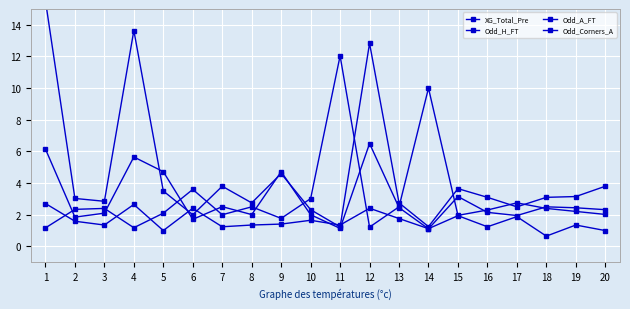

Which category has the lowest value across all series?

18